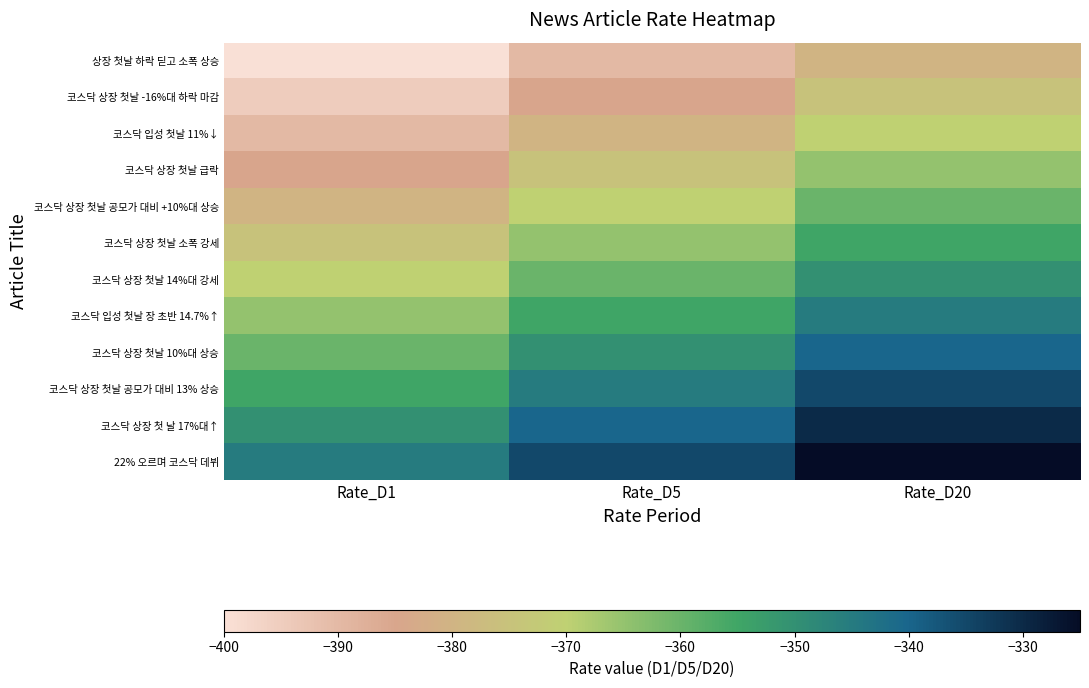

Which has a higher value, Rate_D5 or Rate_D20?

Rate_D20